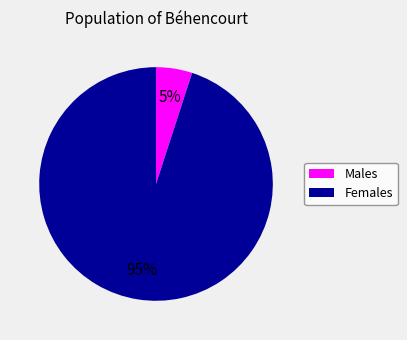

Do Males and Females together represent more than half of the pie?

Yes